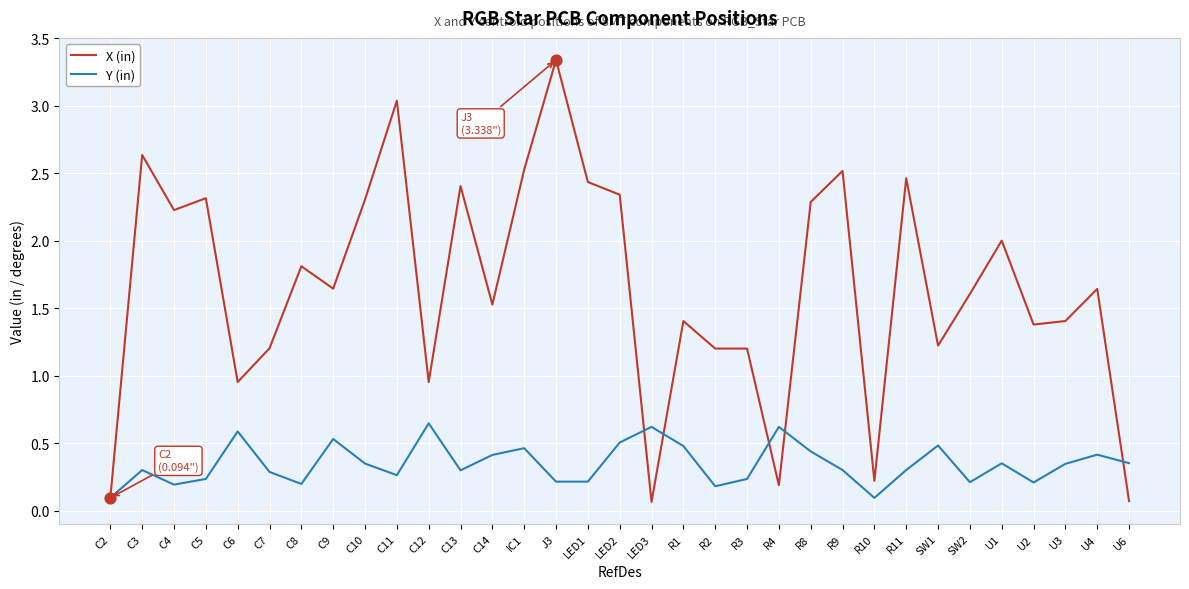

At how many categories does at least one series exceed 0?

33